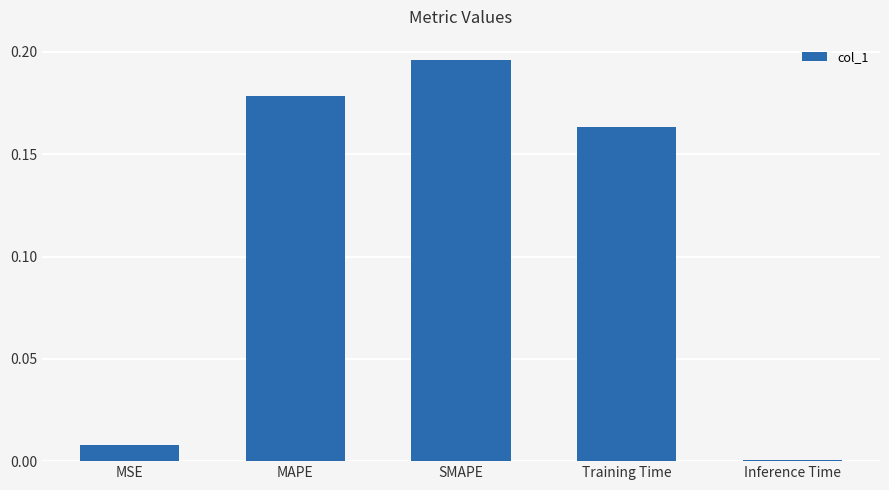

The value at SMAPE is 0.3. True or false?

False